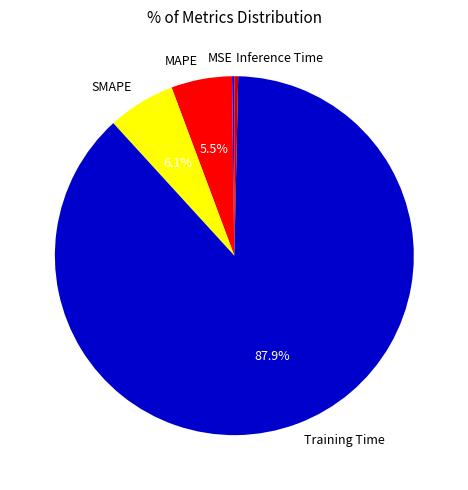

Which slice is the largest?

Training Time